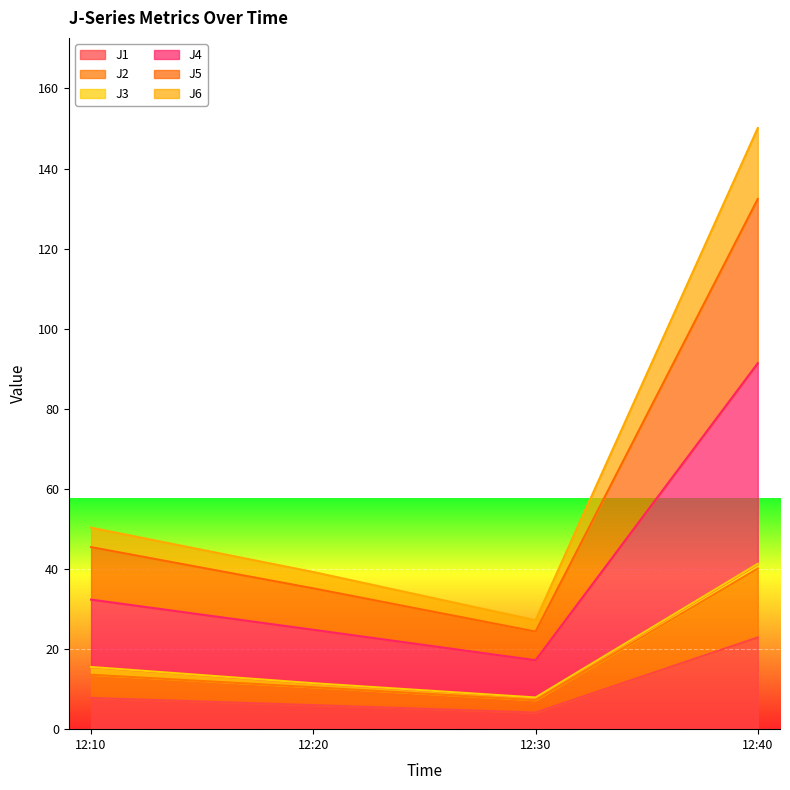

True or false: J4 and J1 intersect in this chart.

False